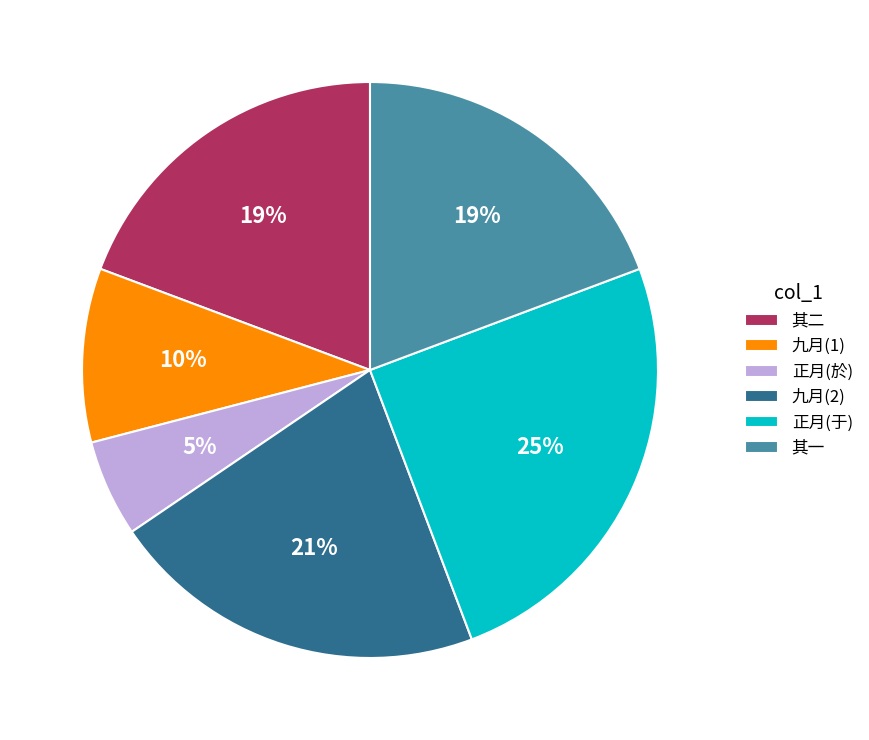

How many segments does this pie chart have?

6